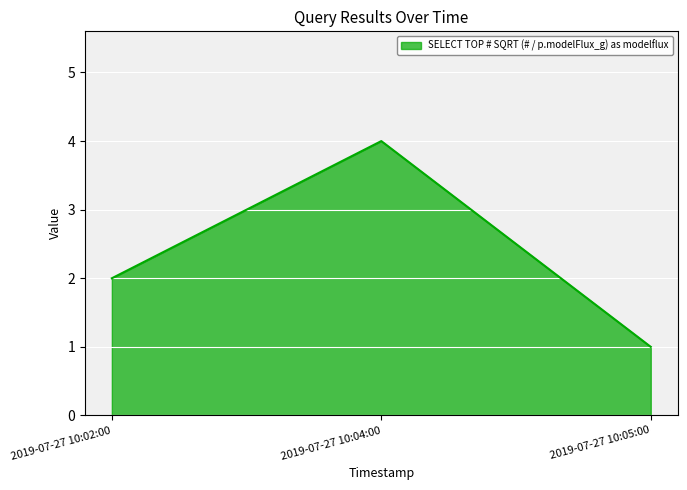

Does the chart have visible grid lines?

Yes